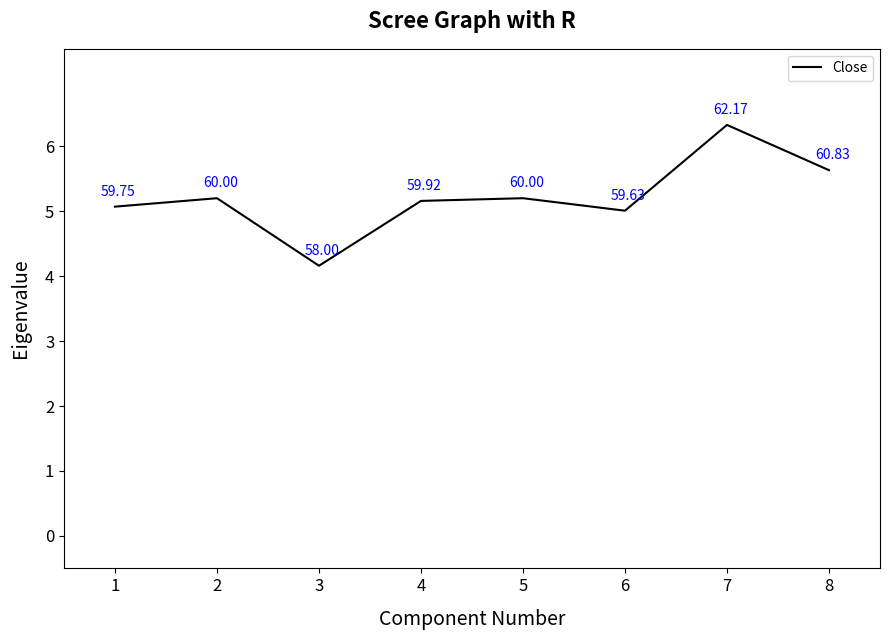

What is the change in value from 2 to 7?

+1.1